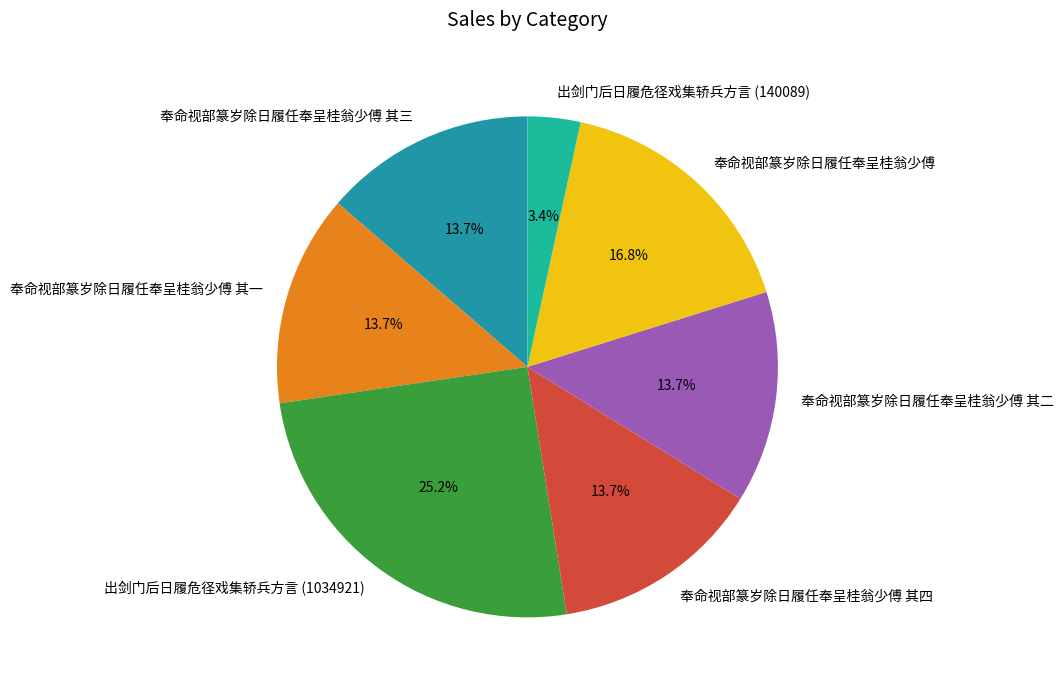

Which slice is the smallest?

出剑门后日履危径戏集轿兵方言 (140089)